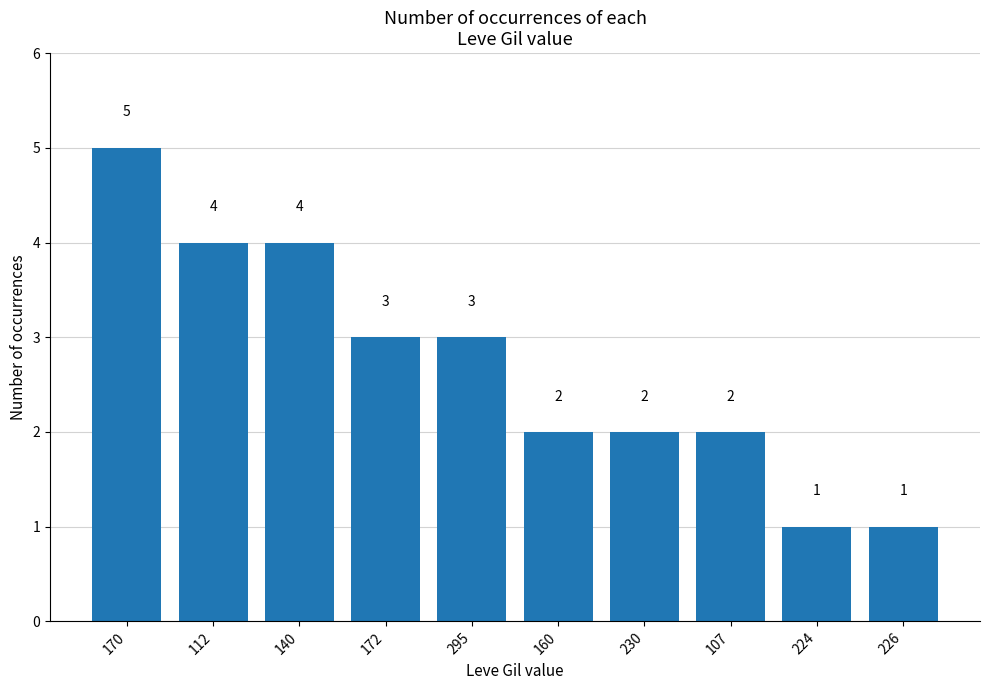

How many values are below 3?

5